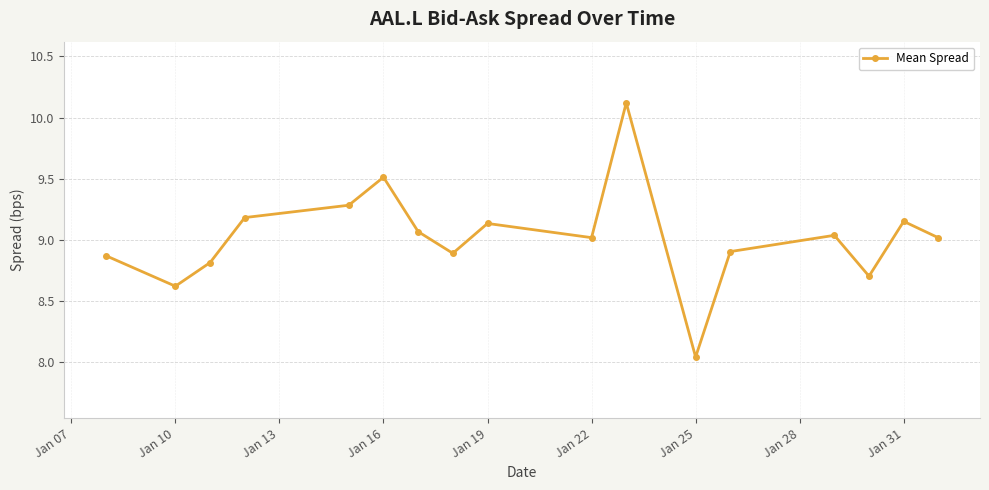

How many series are shown in this chart?

1